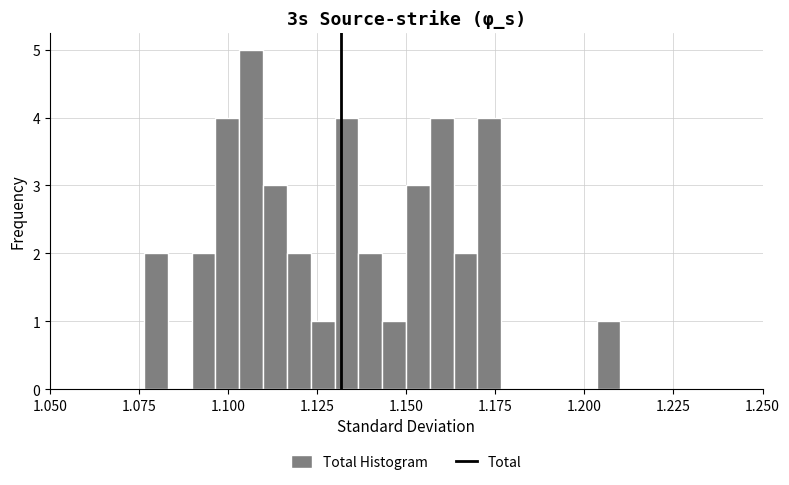

Around what value on the x-axis is the tallest bar? Give the approximate position of its centre, as read against the axis.

1.105